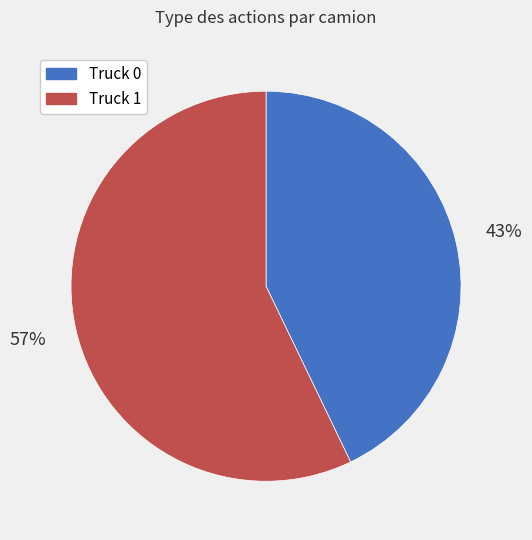

Is the sum of Truck 0 and Truck 1 greater than half?

Yes